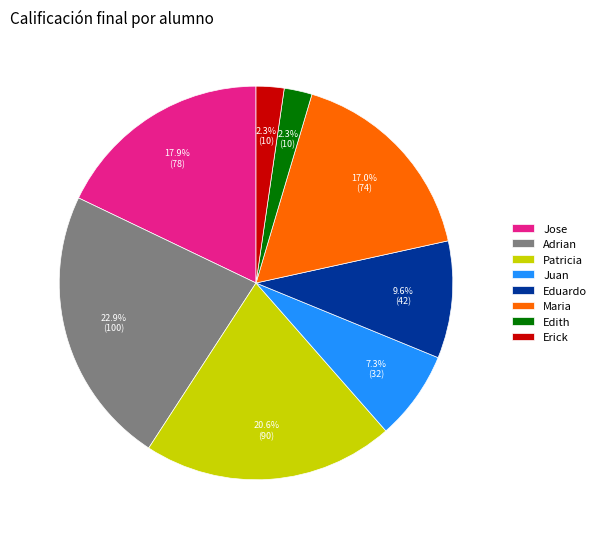

What is the ratio of the value at Adrian to the value at Eduardo?

2.4